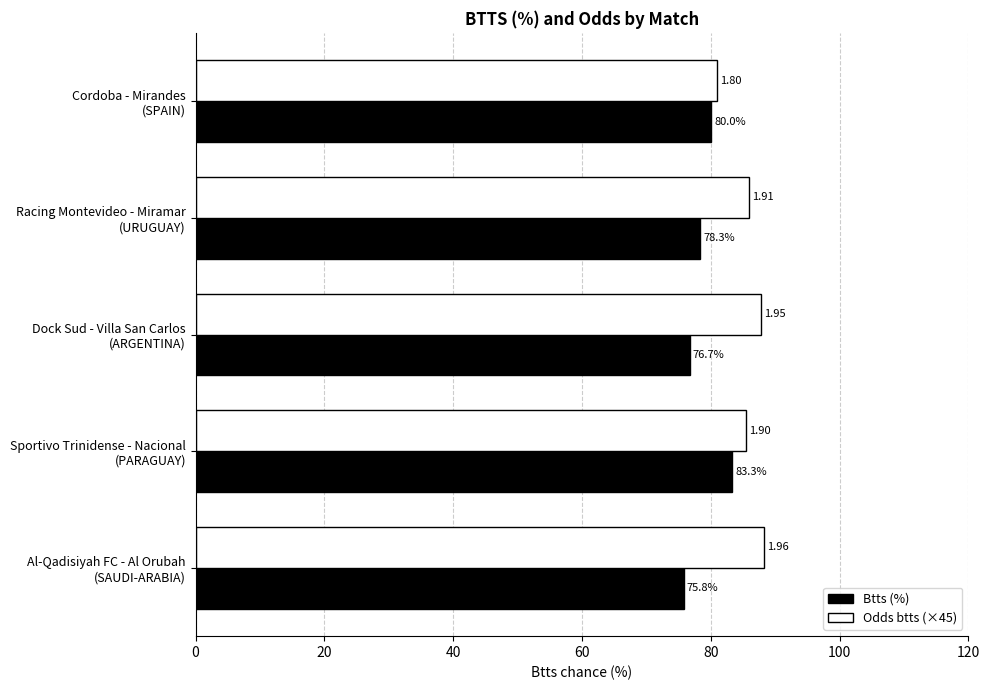

At which category does the chart reach its minimum across all series?

Al-Qadisiyah FC - Al Orubah
(SAUDI-ARABIA)